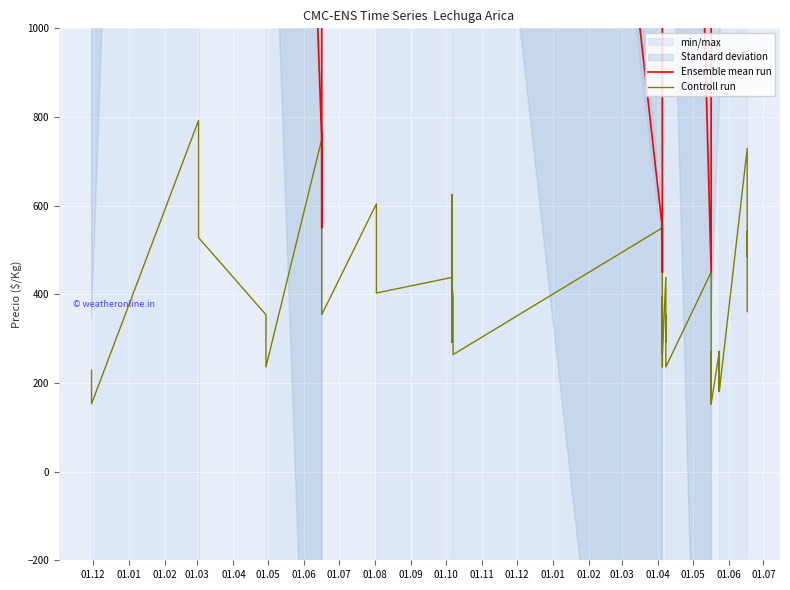

What is the difference between the second highest and minimum values in the Controll run series?

597